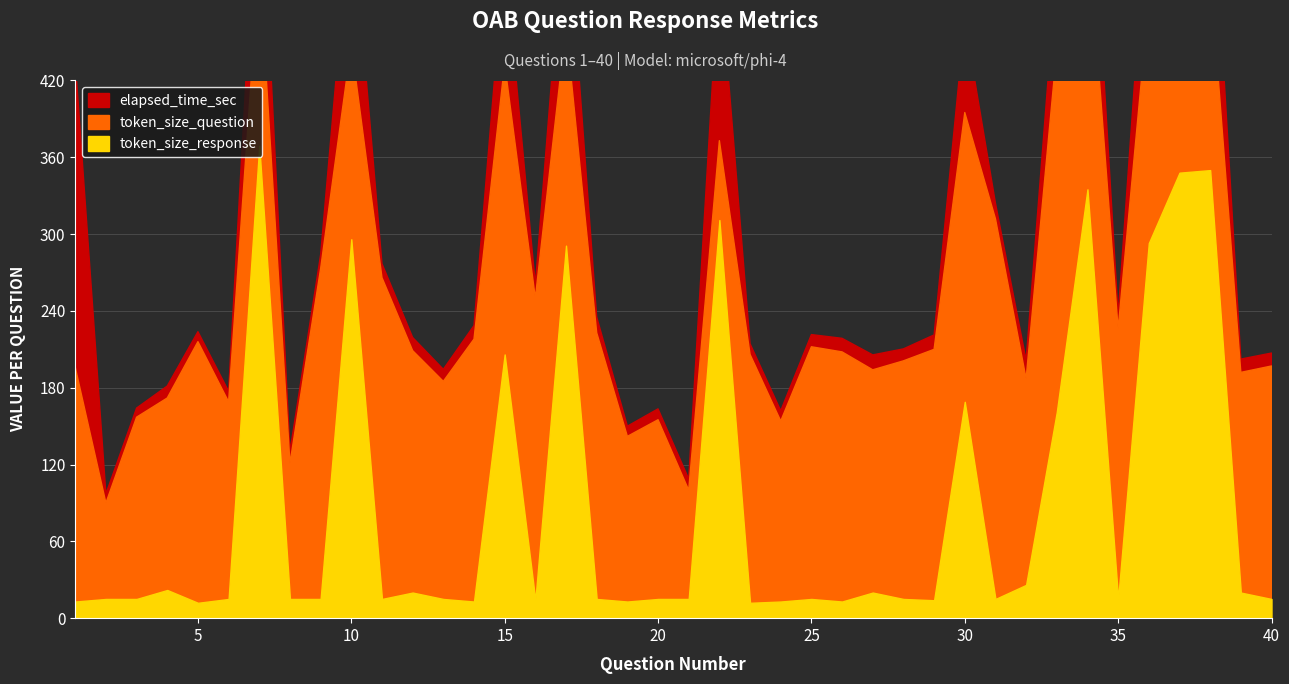

What is the sum of all elapsed_time_sec values?

1570.6